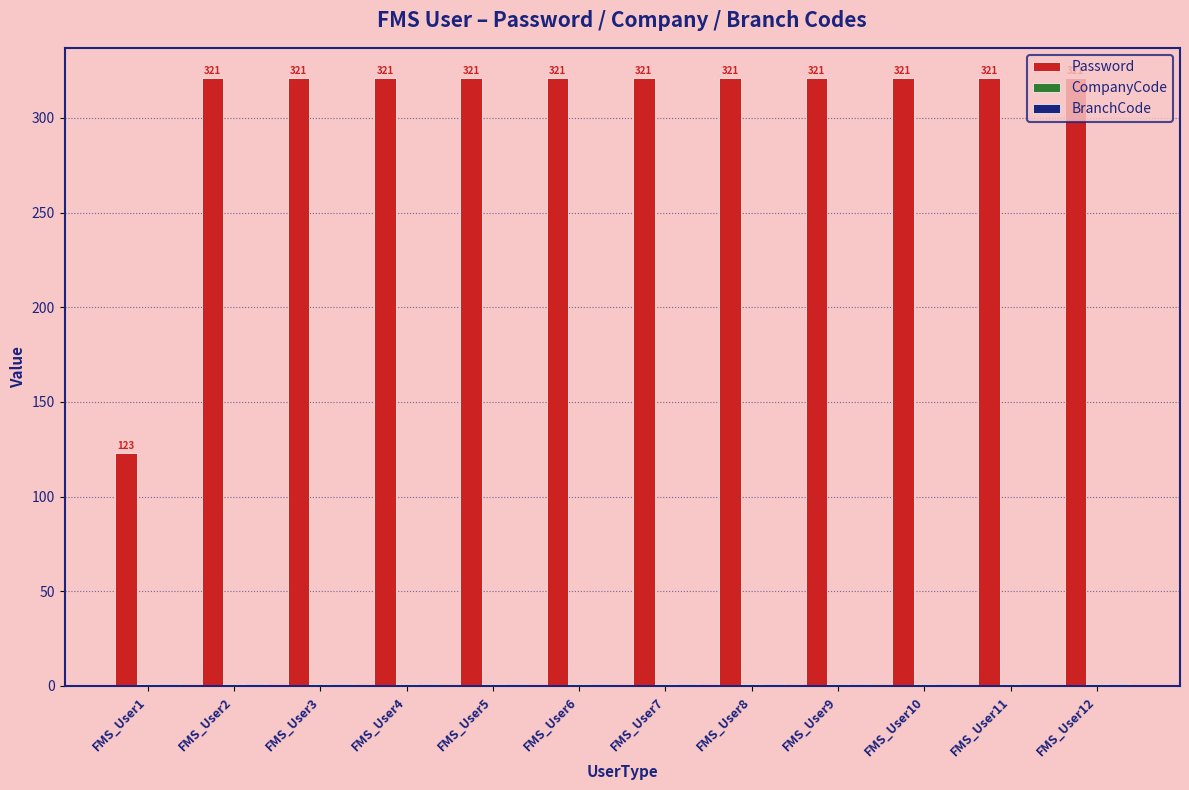

True or false: Password has a value of 149 at FMS_User10.

False